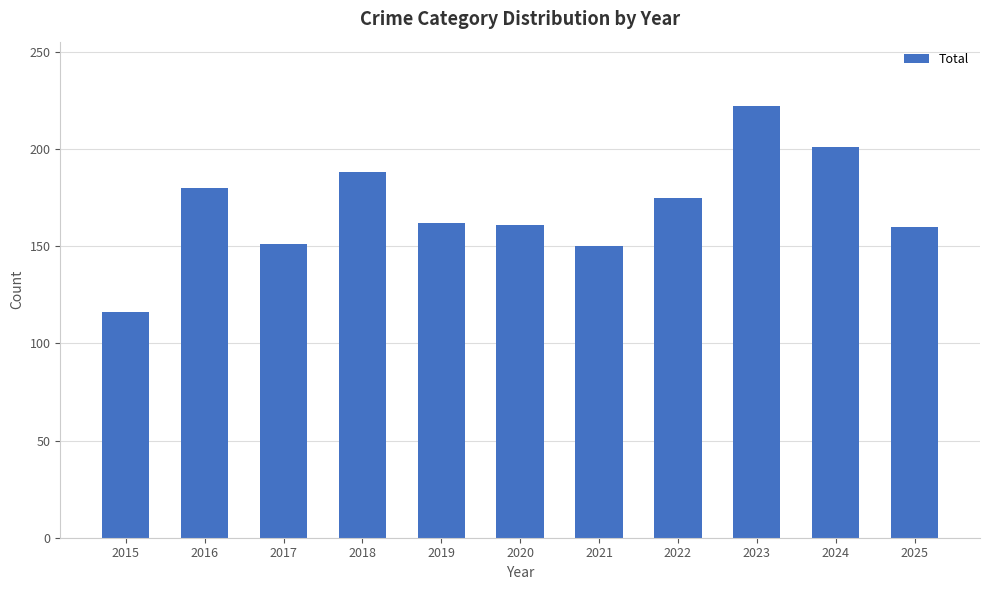

Which has a higher value, 2020 or 2018?

2018